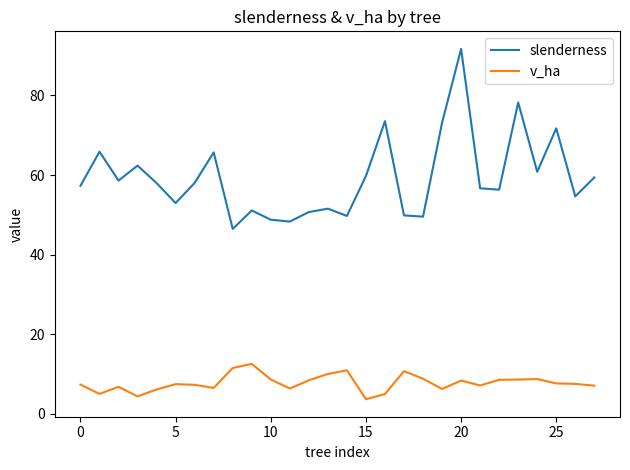

What is the minimum value shown in the chart?

3.7